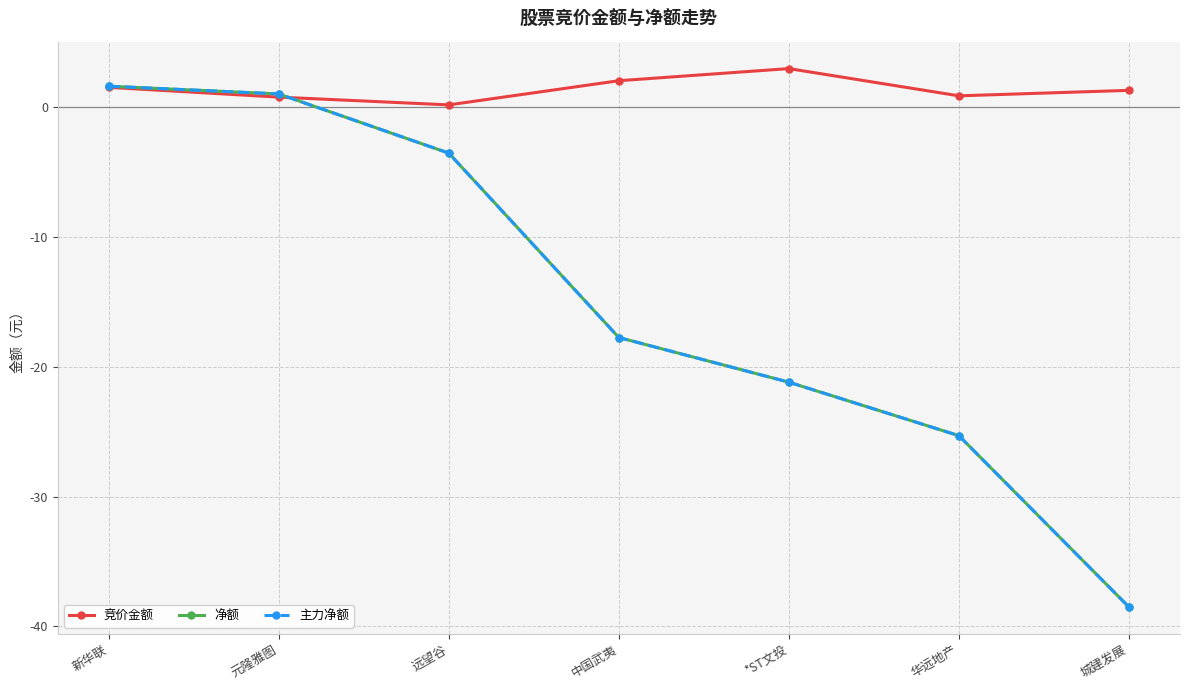

Is it true that 竞价金额 equals 0.5 at 中国武夷?

False